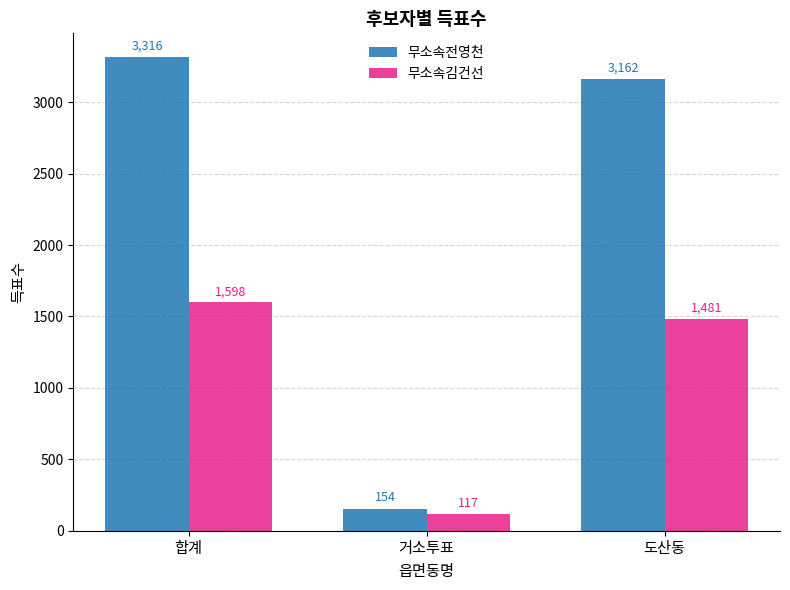

How many groups of bars are there?

3